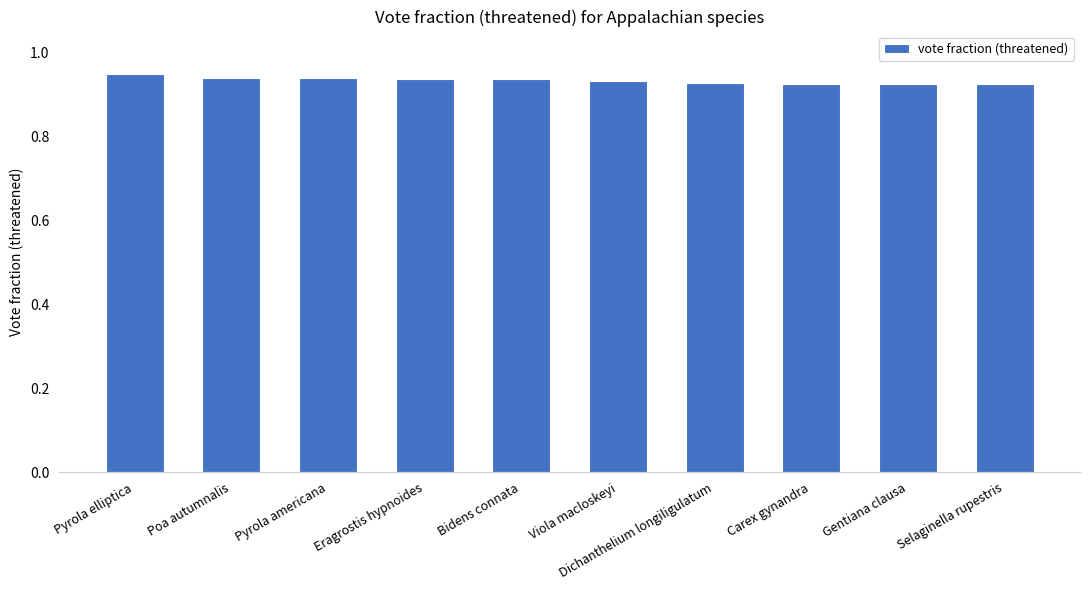

What is the sum of the values at Gentiana clausa and Pyrola americana?

1.9